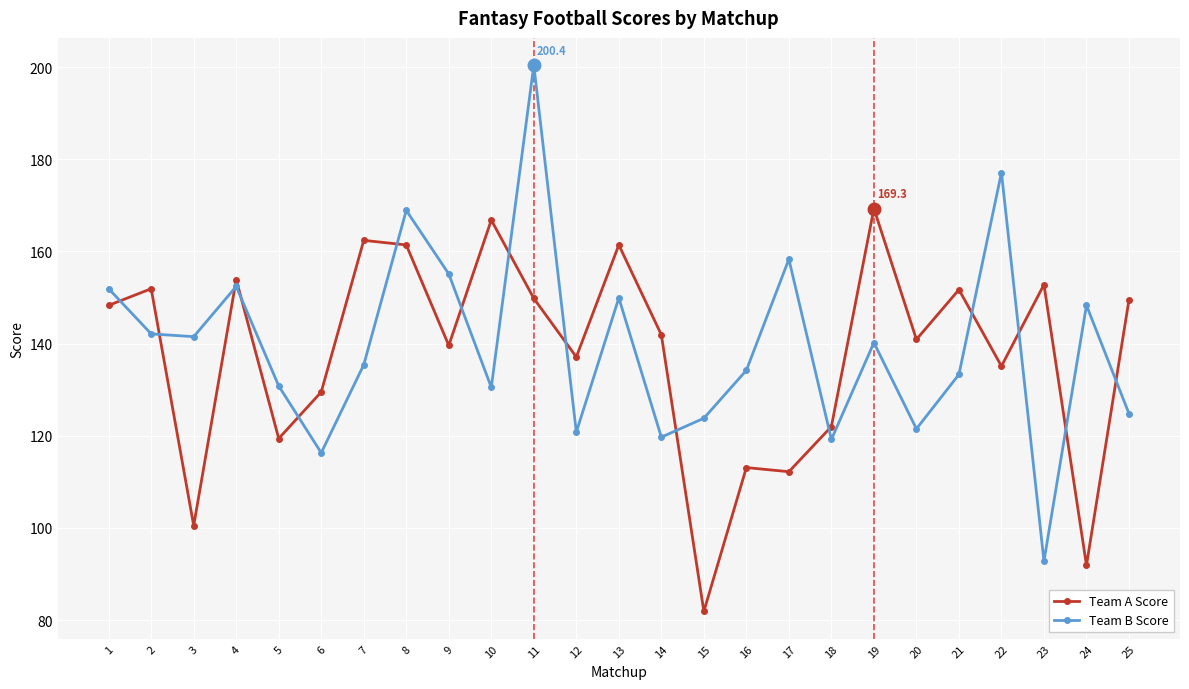

Where is the first local maximum for Team B Score?

4